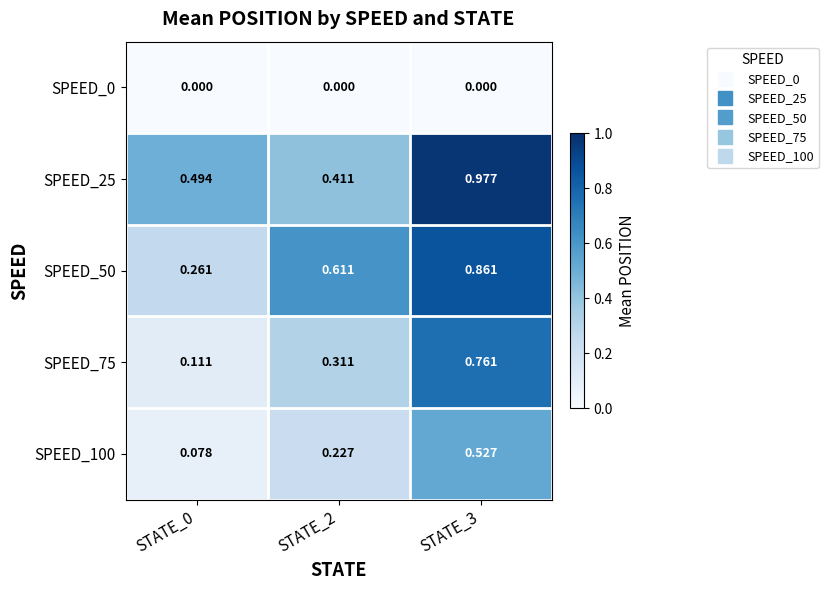

Is the value of SPEED_0 at STATE_3 greater than the value of SPEED_100 at STATE_3?

No